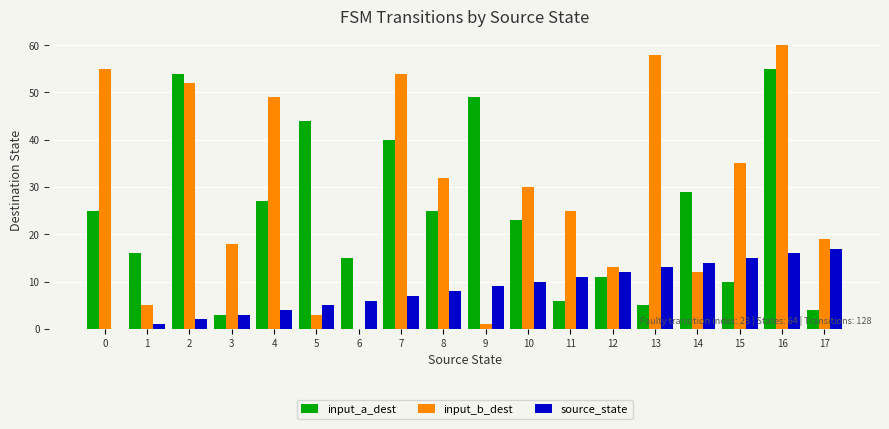

At which category is the sum across all series the highest?

16